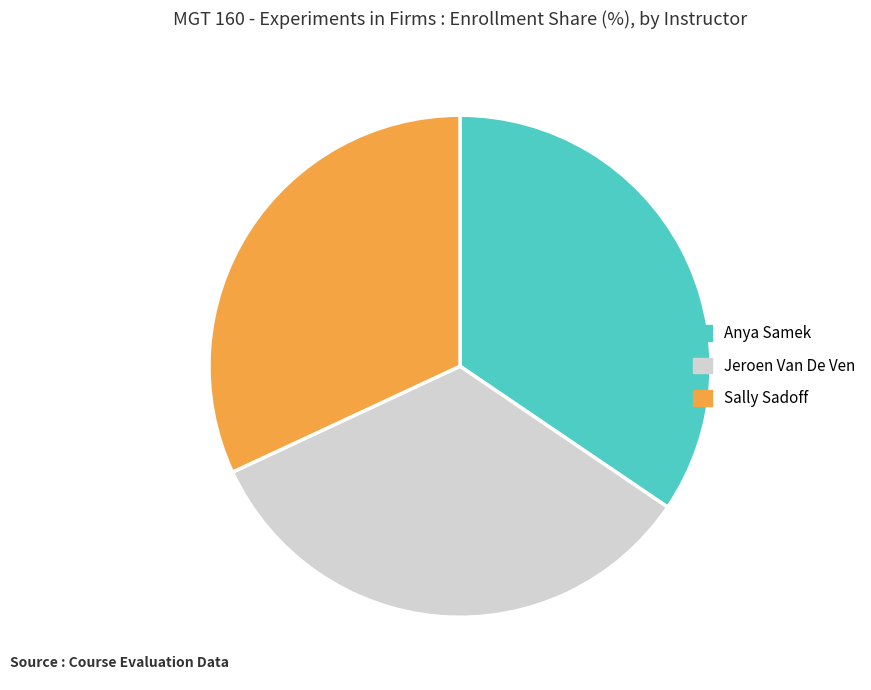

How many slices are in this pie chart?

3